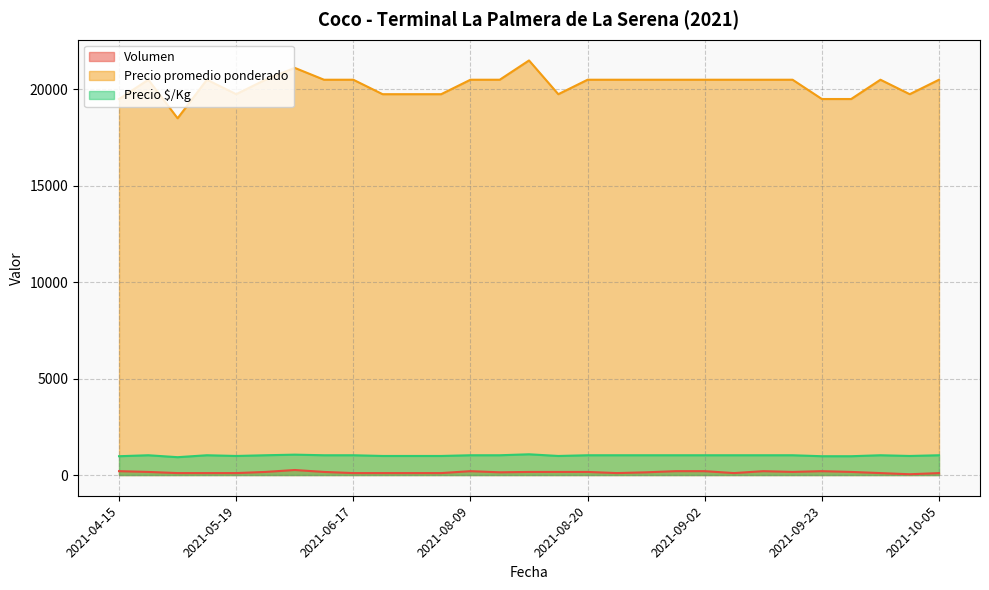

Where is the first local maximum for Volumen?

2021-05-27